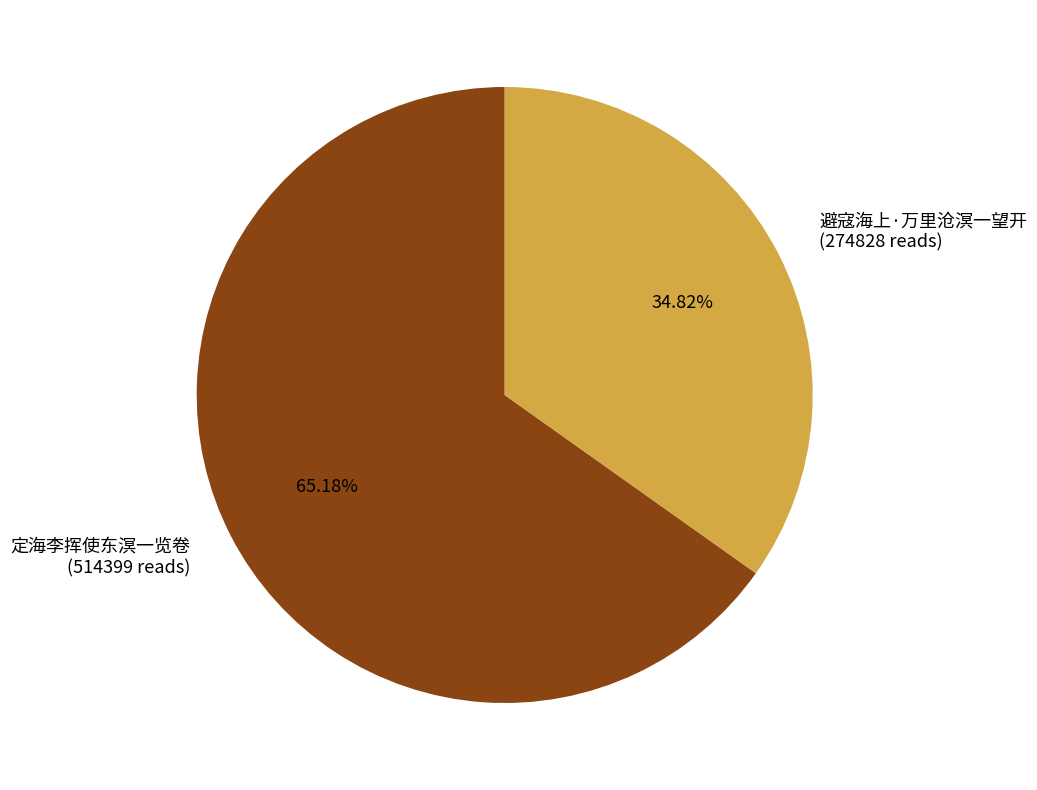

Which has a higher value, 定海李挥使东溟一览卷 or 避寇海上·万里沧溟一望开?

定海李挥使东溟一览卷